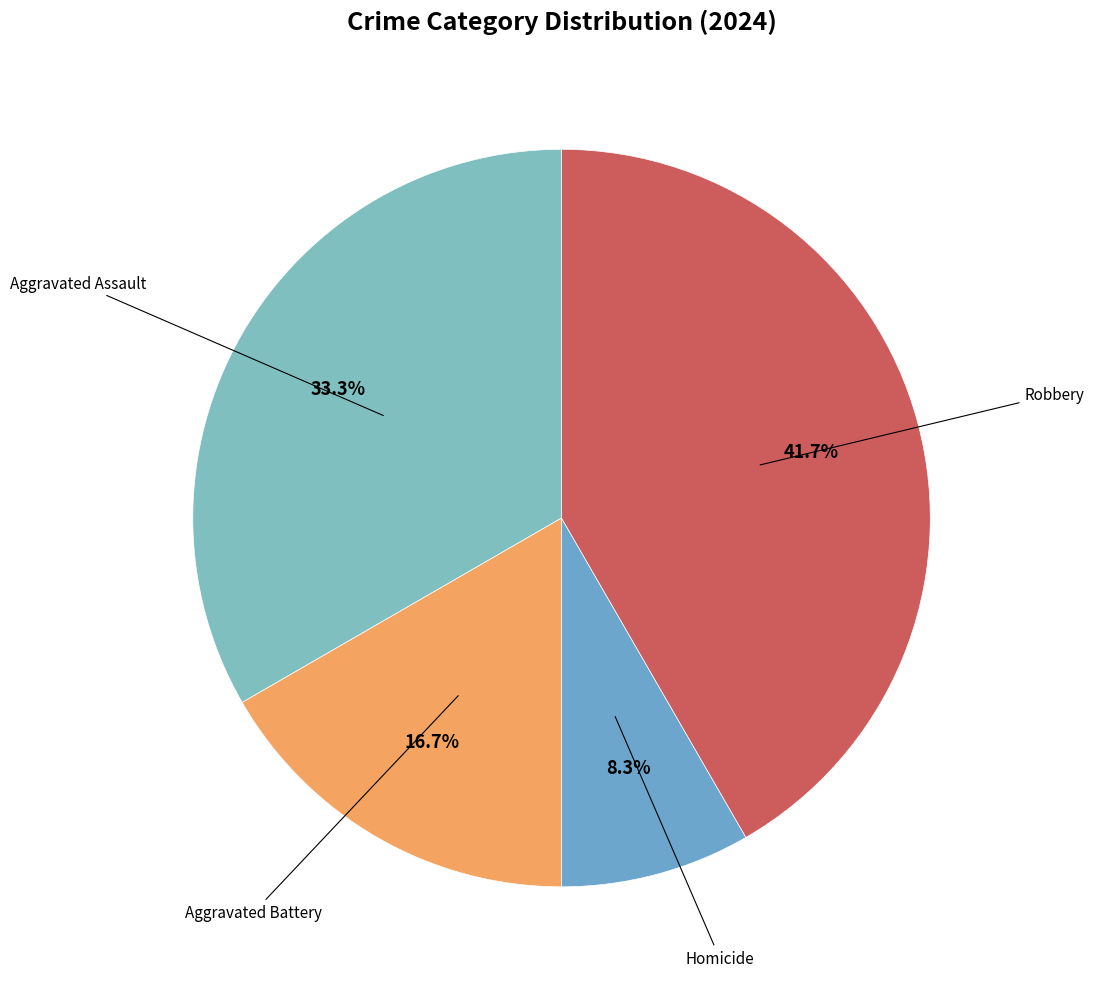

How many segments does this pie chart have?

4